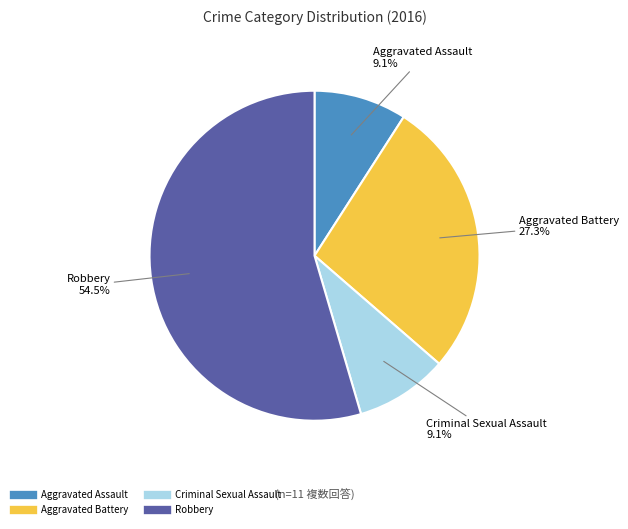

What is the ratio of the value at Criminal Sexual Assault to the value at Robbery?

0.2